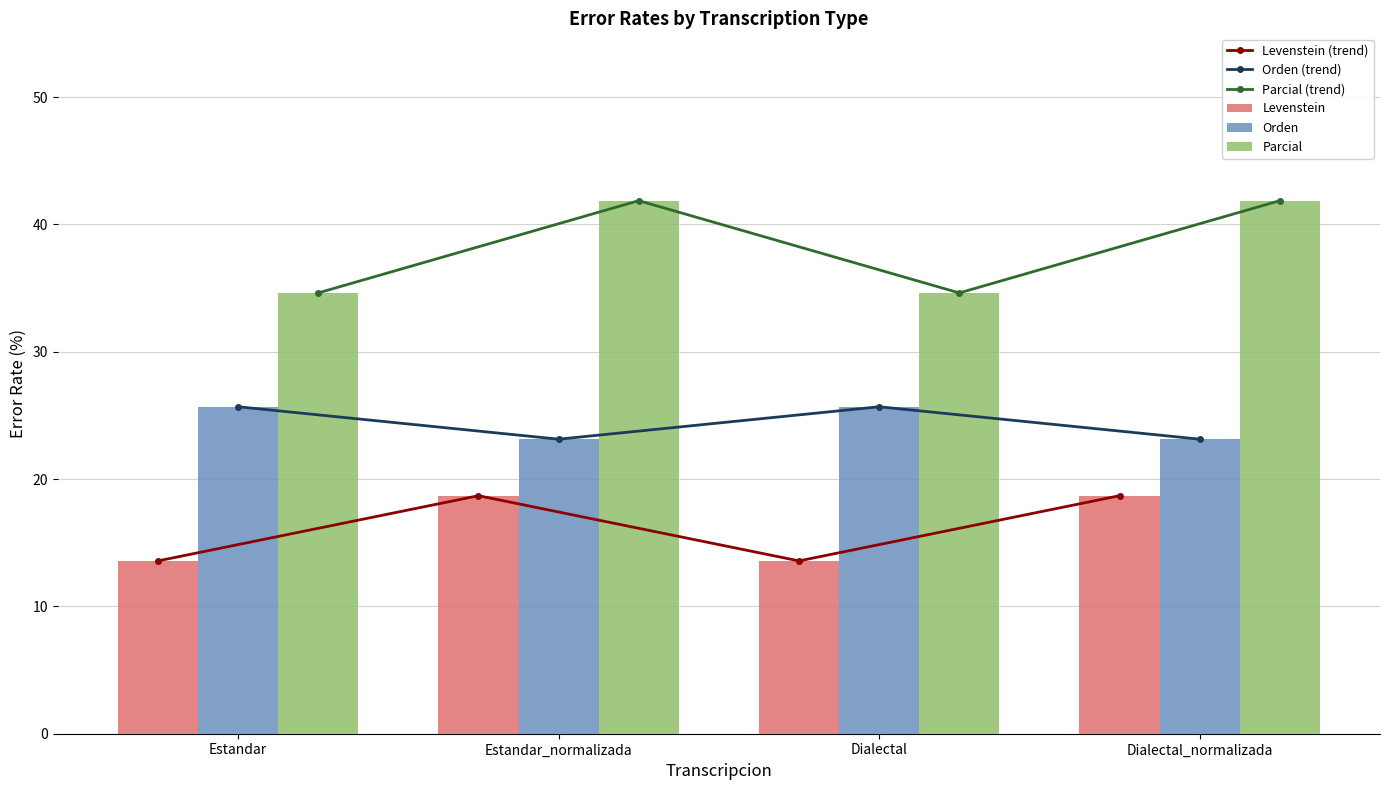

The Orden (trend) series shows 23.1 at Dialectal_normalizada. True or false?

True